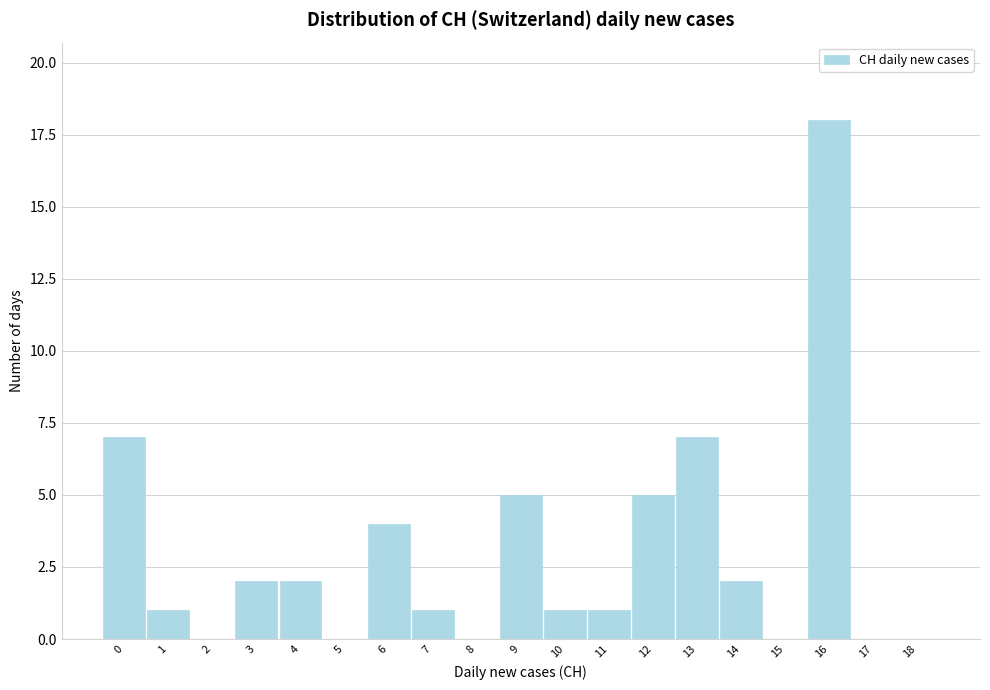

Reading left to right, transcribe all the data shown in this chart.

0=7	1=1	2=0	3=2	4=2	5=0	6=4	7=1	8=0	9=5	10=1	11=1	12=5	13=7	14=2	15=0	16=18	17=0	18=0